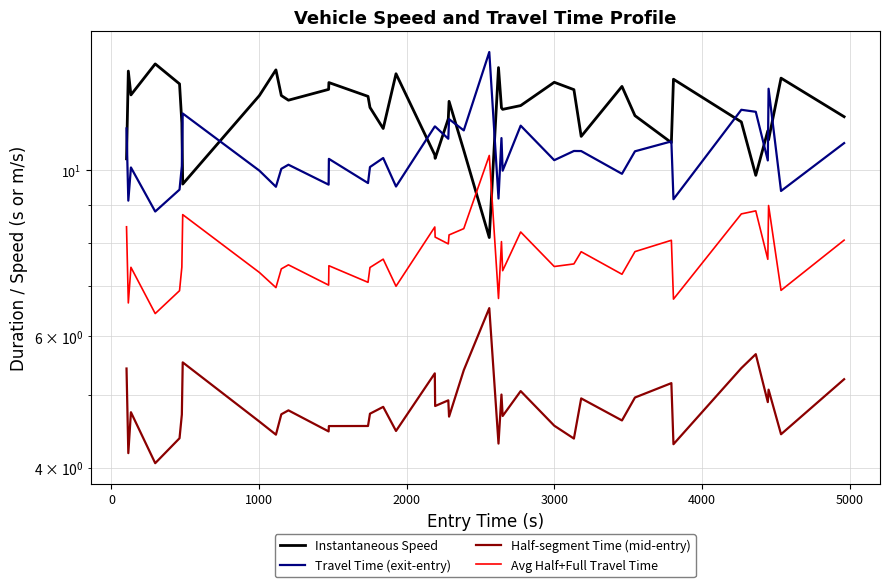

True or false: Half-segment Time (mid-entry) and Travel Time (exit-entry) intersect in this chart.

False